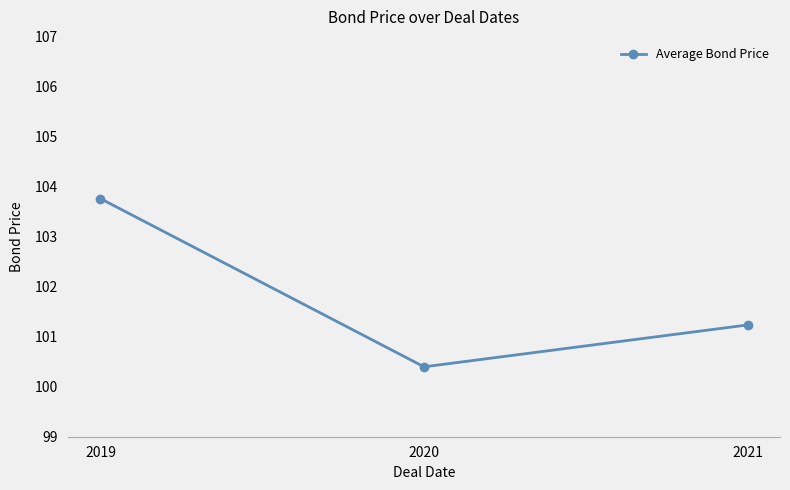

List the labels in order of value, smallest first.

2020, 2021, 2019